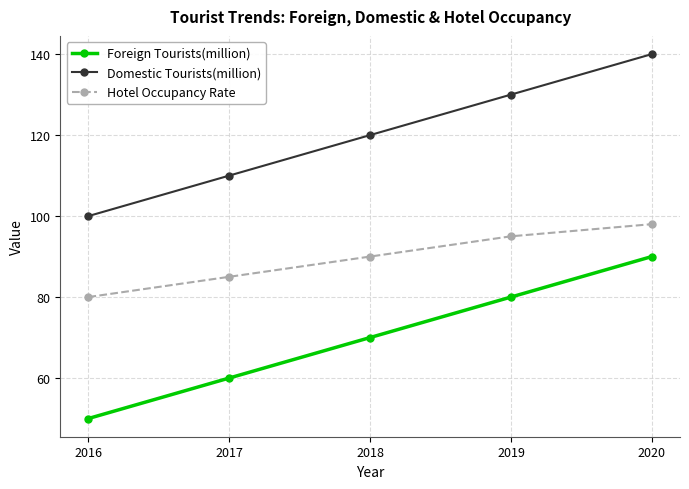

True or false: Domestic Tourists(million) has a value of 130 at 2019.

True